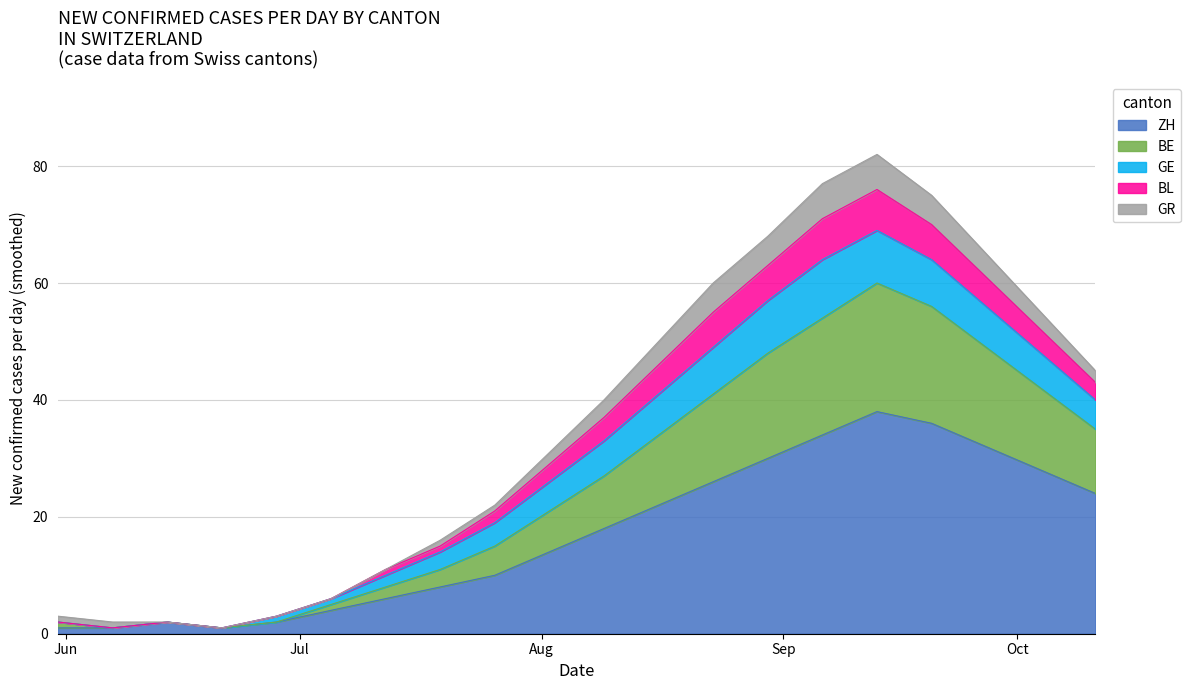

True or false: ZH has more than 2 interior local peaks.

False